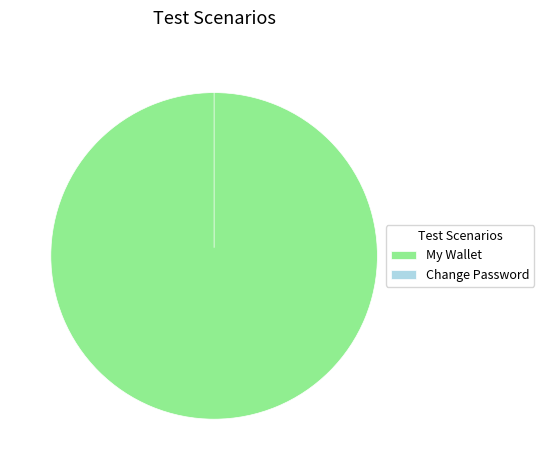

True or false: My Wallet accounts for 100% of the total.

True